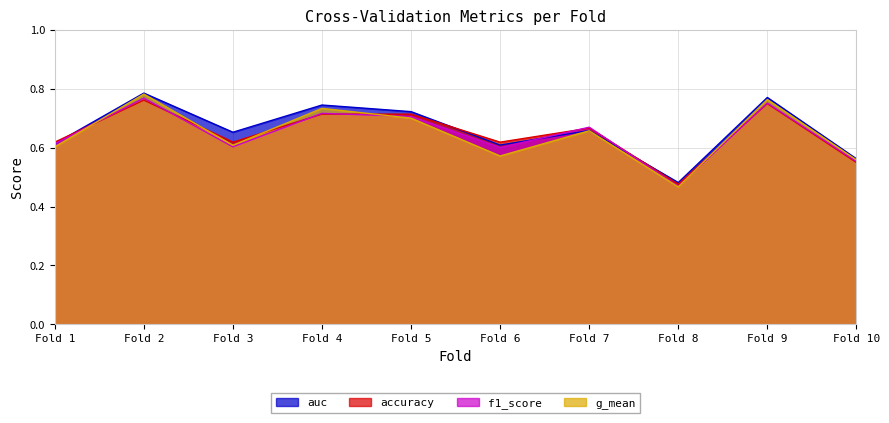

Where is accuracy nearest to the value 0?

Fold 8